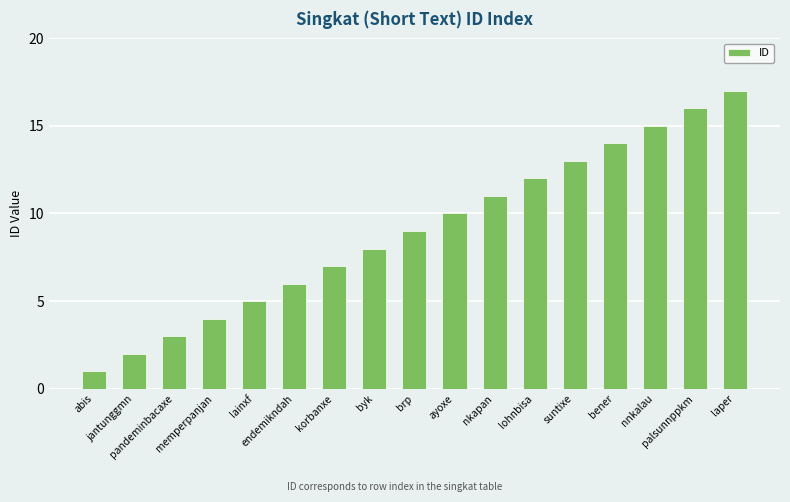

What is the ratio of the value at laper to the value at pandeminbacaxe?

5.7